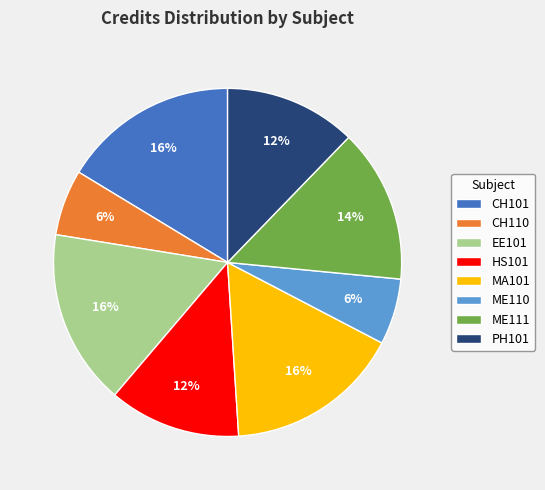

To the nearest percent, what percentage of the pie is CH110?

6%